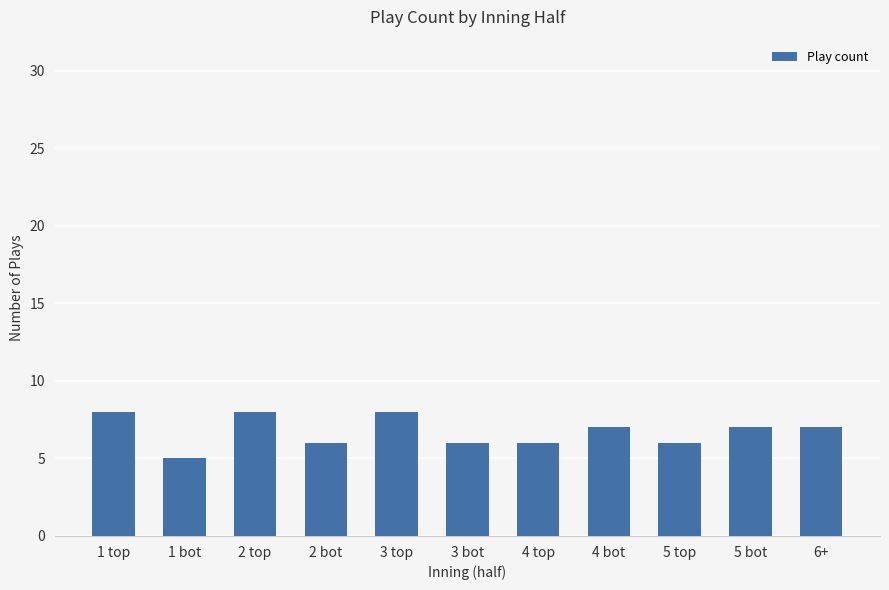

Approximately how many times larger is the value at 5 bot compared to 2 bot?

1.2